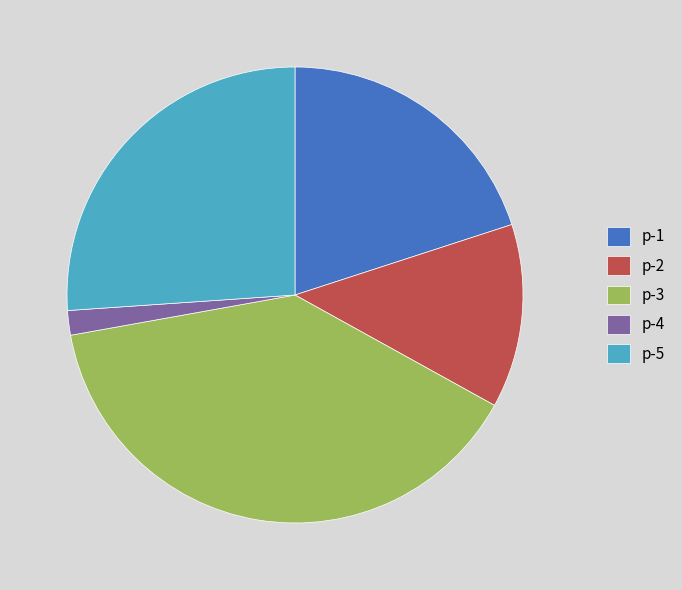

The p-4 slice represents 2% of the pie. True or false?

True